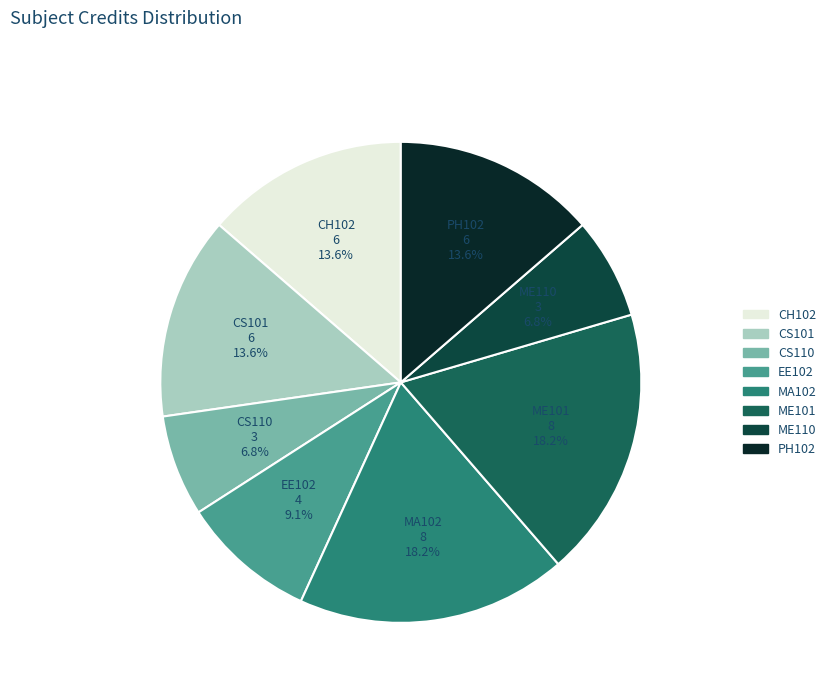

What is the ratio of the value at ME101 to the value at CS101?

1.3